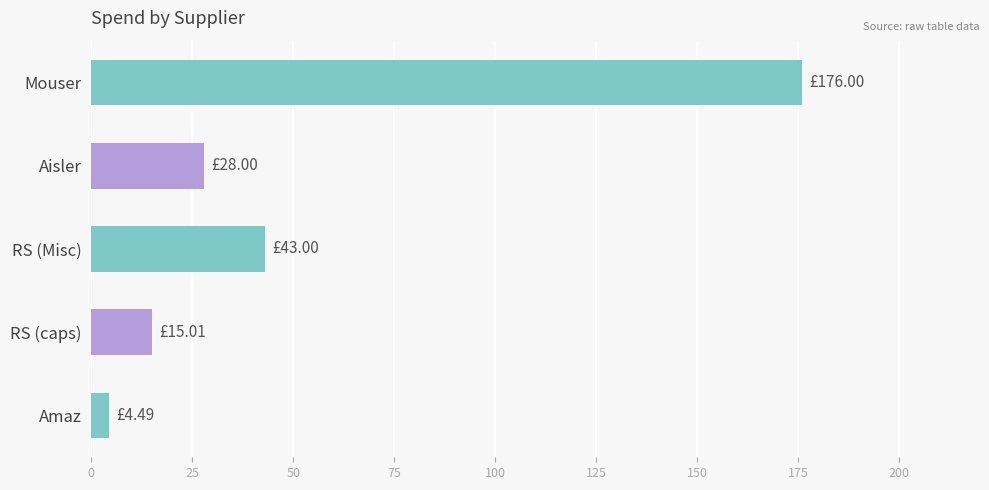

List the labels in order of value, smallest first.

Amaz, RS (caps), Aisler, RS (Misc), Mouser